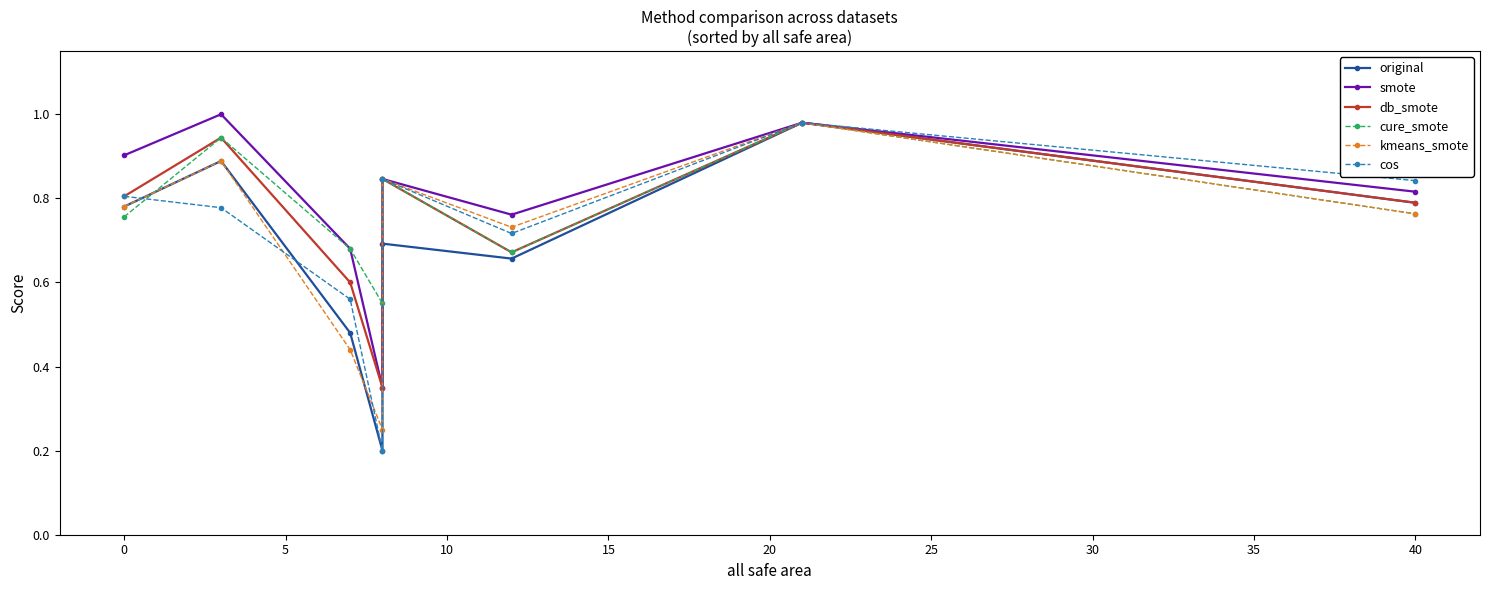

True or false: cure_smote has a value of 0.9 at 20.

False